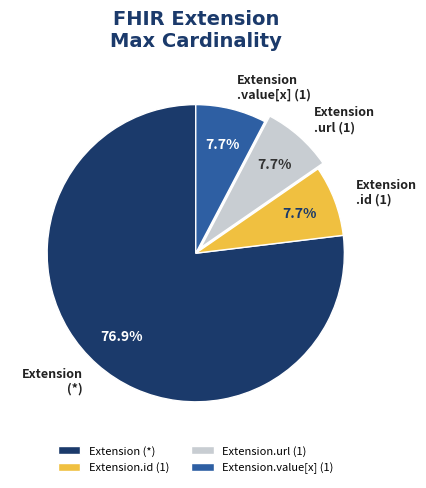

What is the largest slice in the pie chart?

Extension (*)